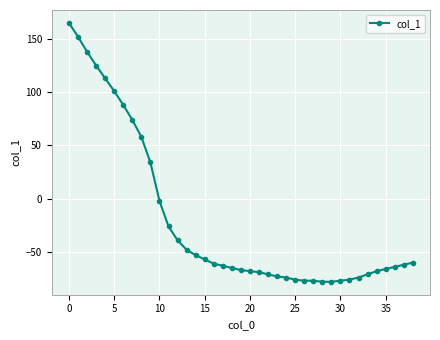

What is the value of the 20th point from the left?

-67